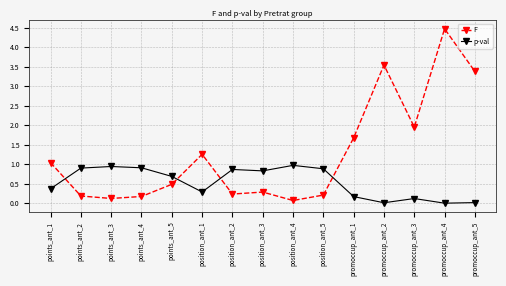

At how many categories does at least one series exceed 3?

3